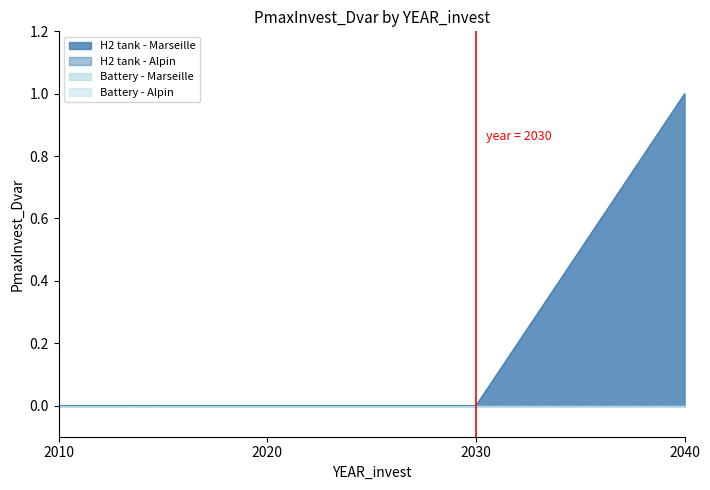

At which label does Battery - Alpin reach its peak?

2010